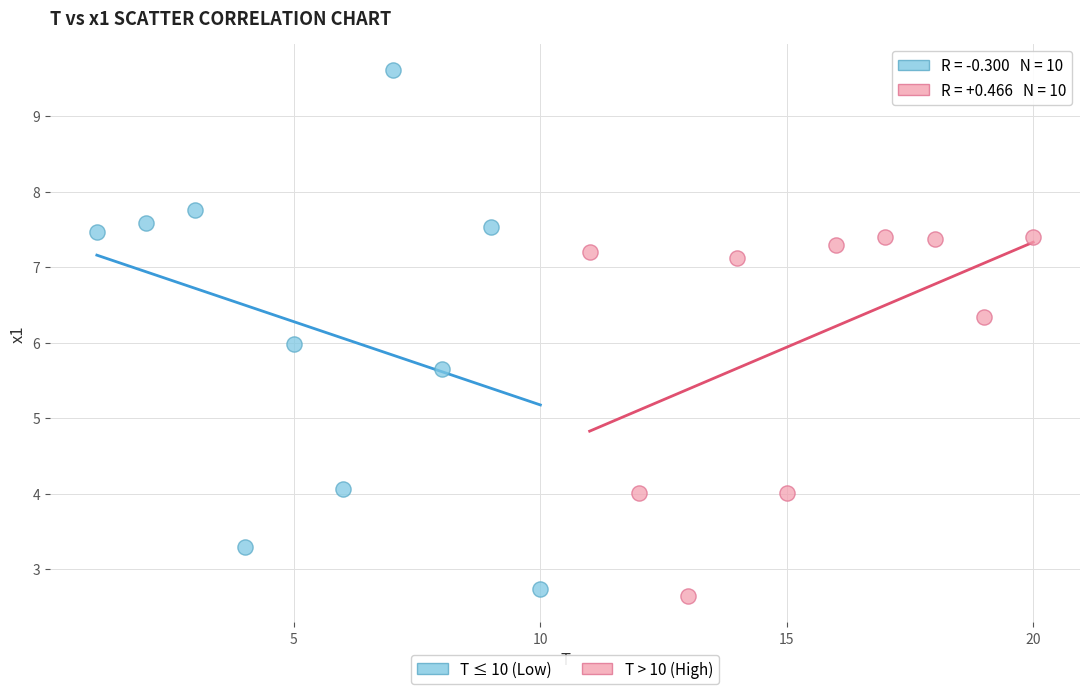

Which series reaches the maximum Y coordinate?

T ≤ 10 (Low)